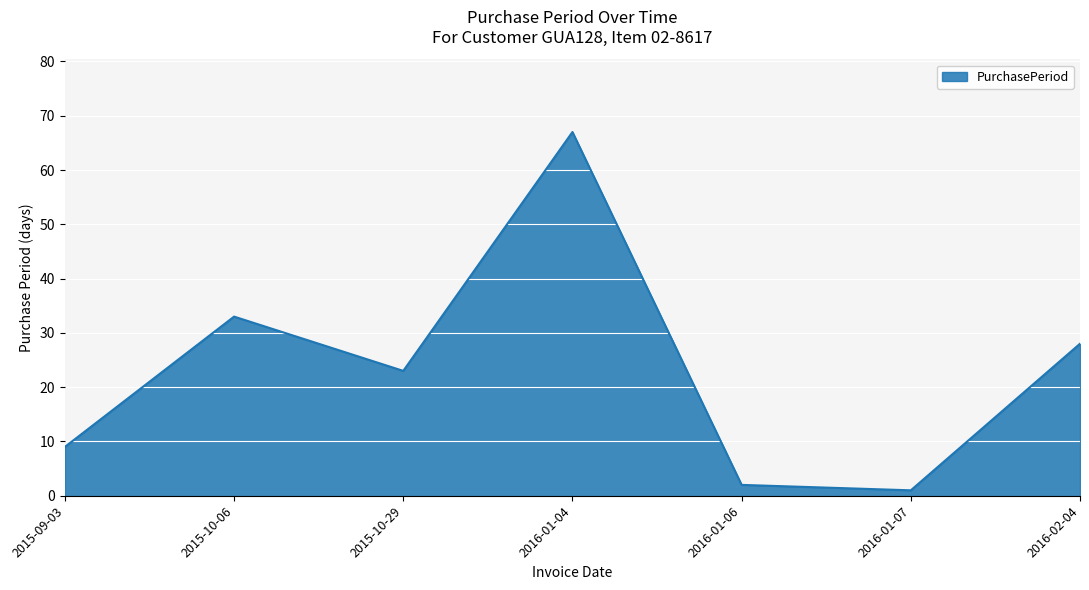

List the labels in order of value, largest first.

2016-01-04, 2015-10-06, 2016-02-04, 2015-10-29, 2015-09-03, 2016-01-06, 2016-01-07